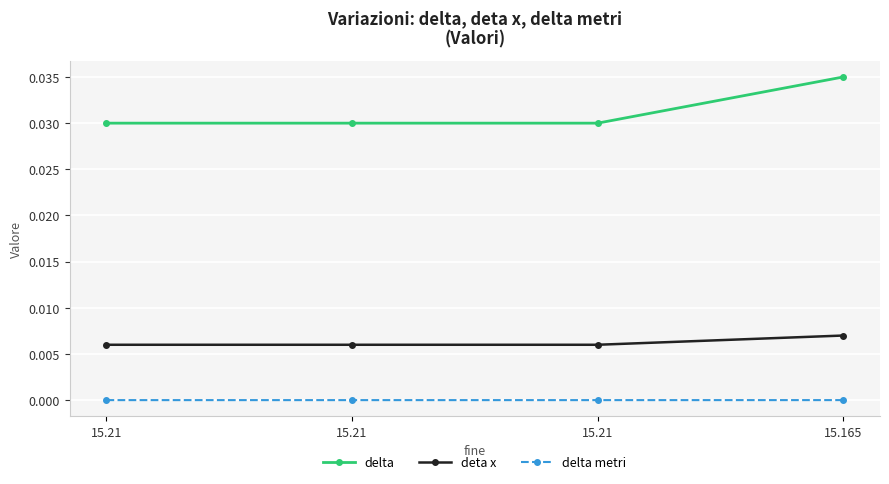

Is this an area chart (filled region under the line)?

No